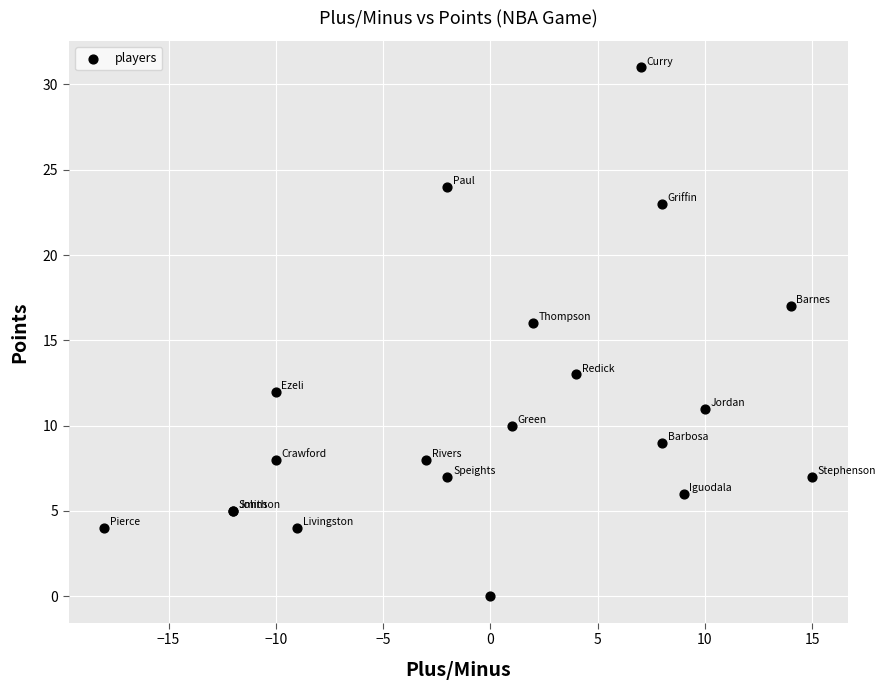

What Y value in the scatter plot is closest to 15?

16